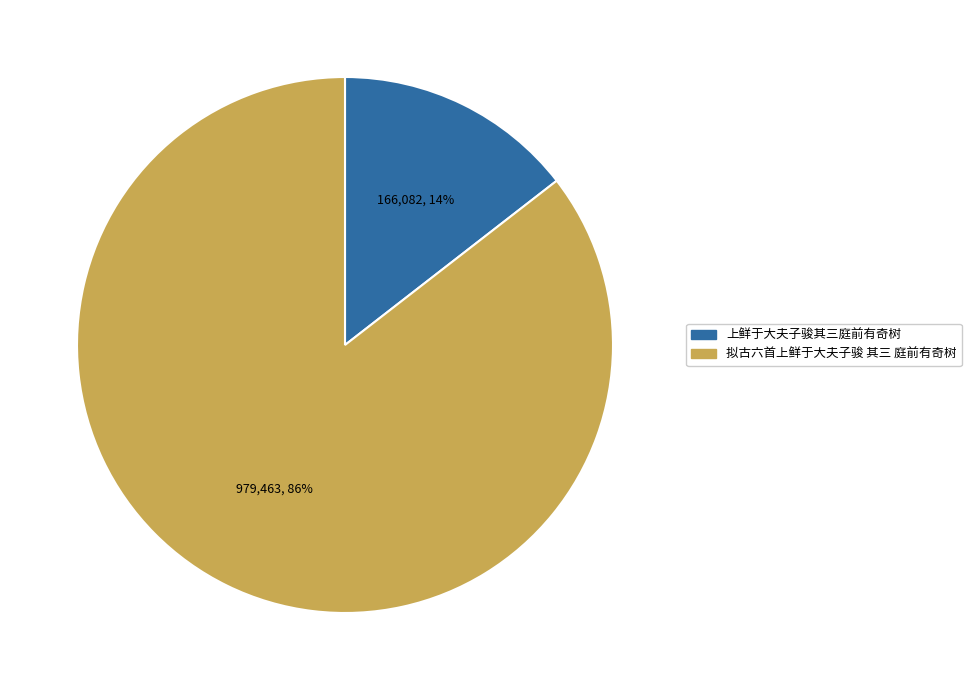

Which category has the smallest portion of the pie?

上鲜于大夫子骏其三庭前有奇树